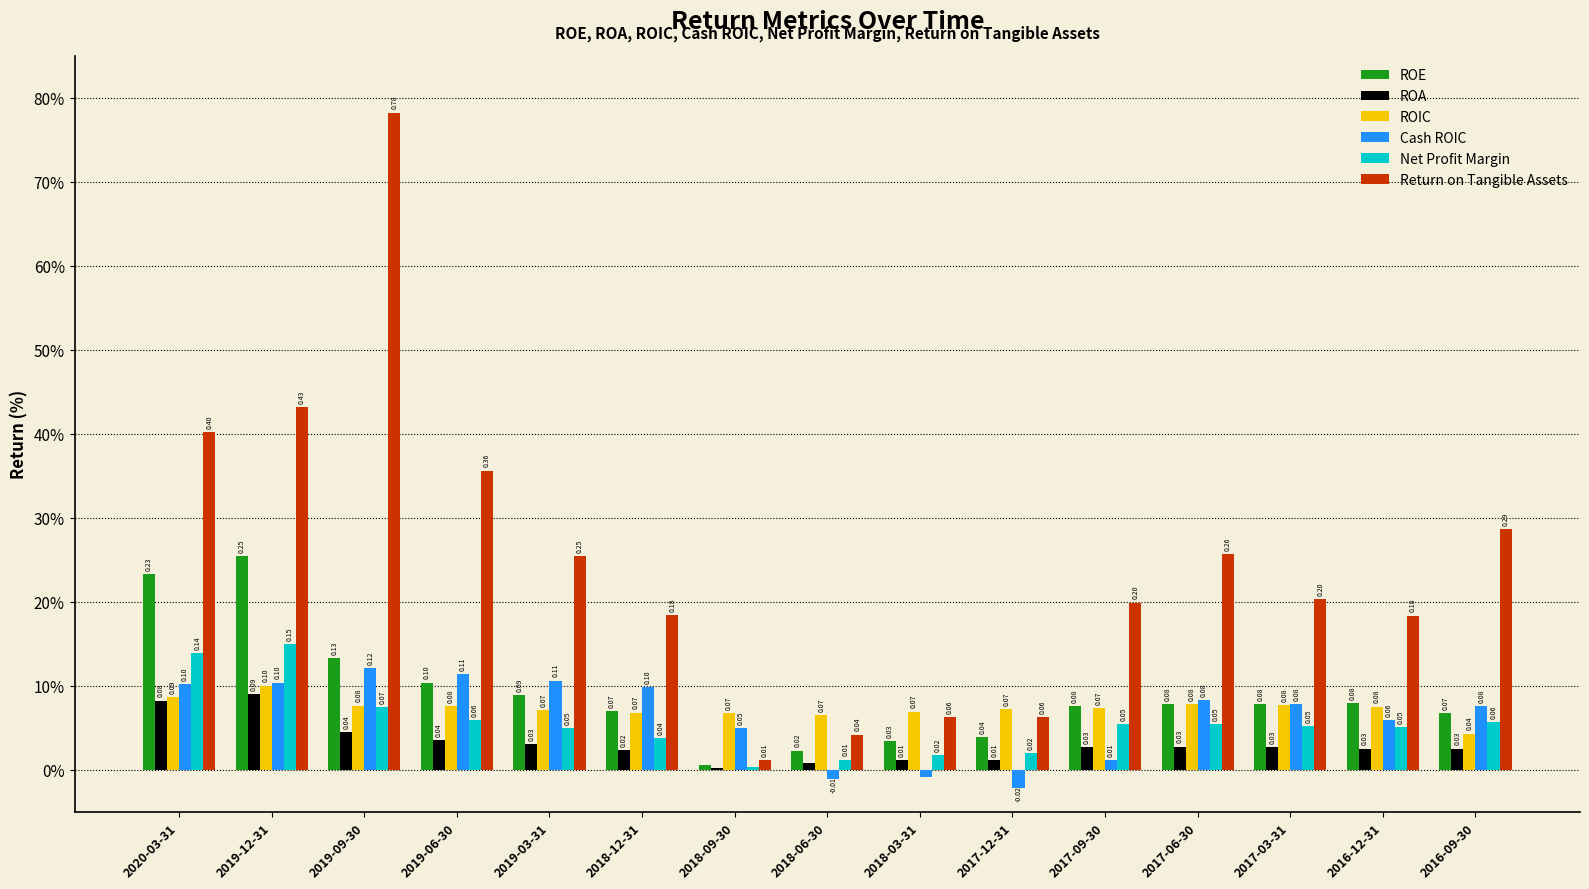

Is the value of ROE at 2019-09-30 greater than the value of Cash ROIC at 2018-09-30?

Yes